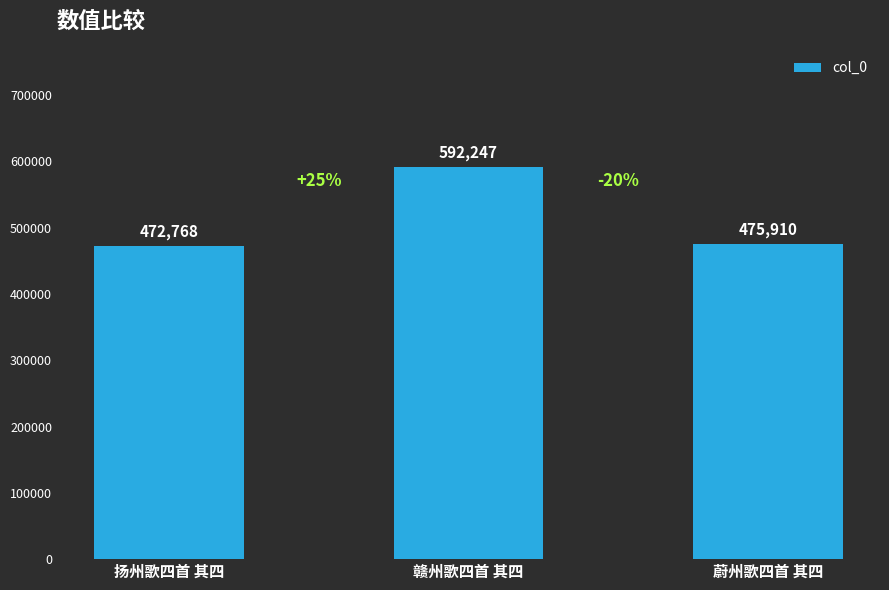

True or false: the data shows 592247 at 赣州歌四首 其四.

True